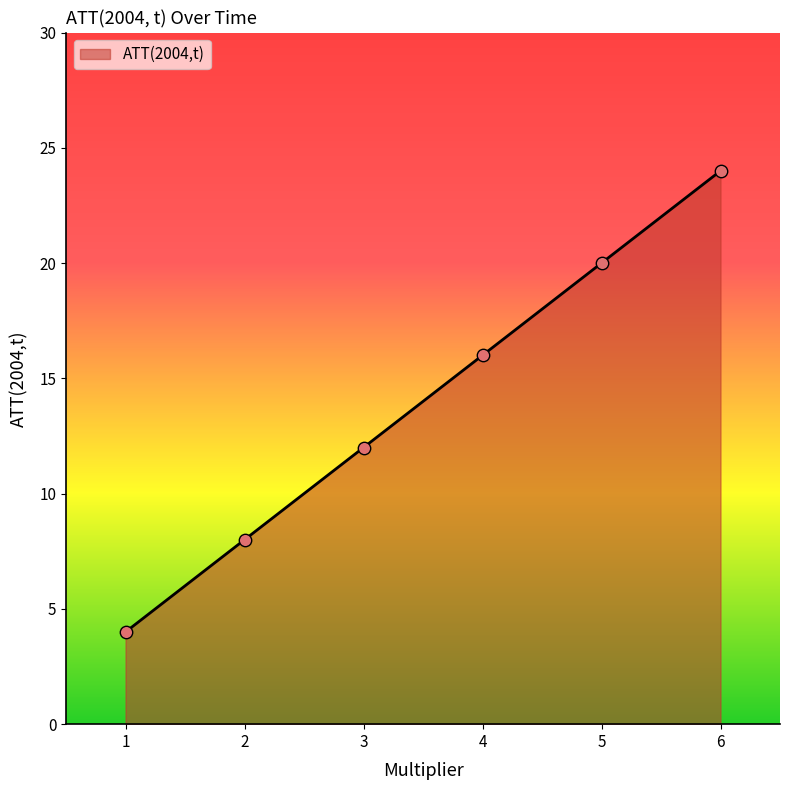

Which has a higher value, 6 or 5?

6